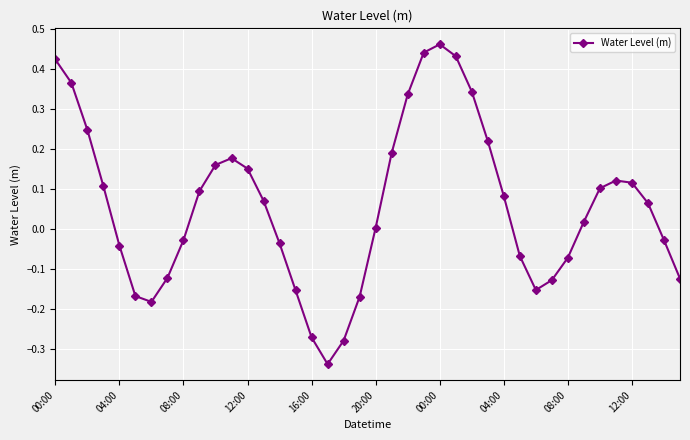

How many points are lower than both their immediate neighbors (excluding endpoints)?

3